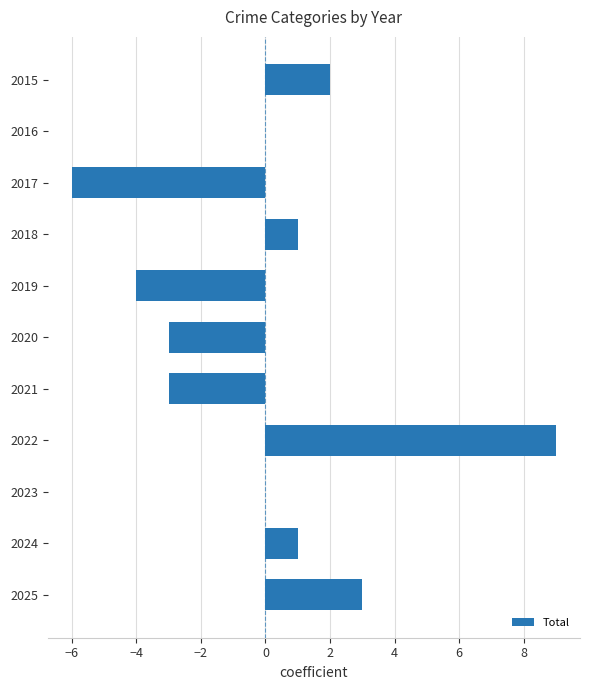

The value at 2015 is 1. True or false?

False